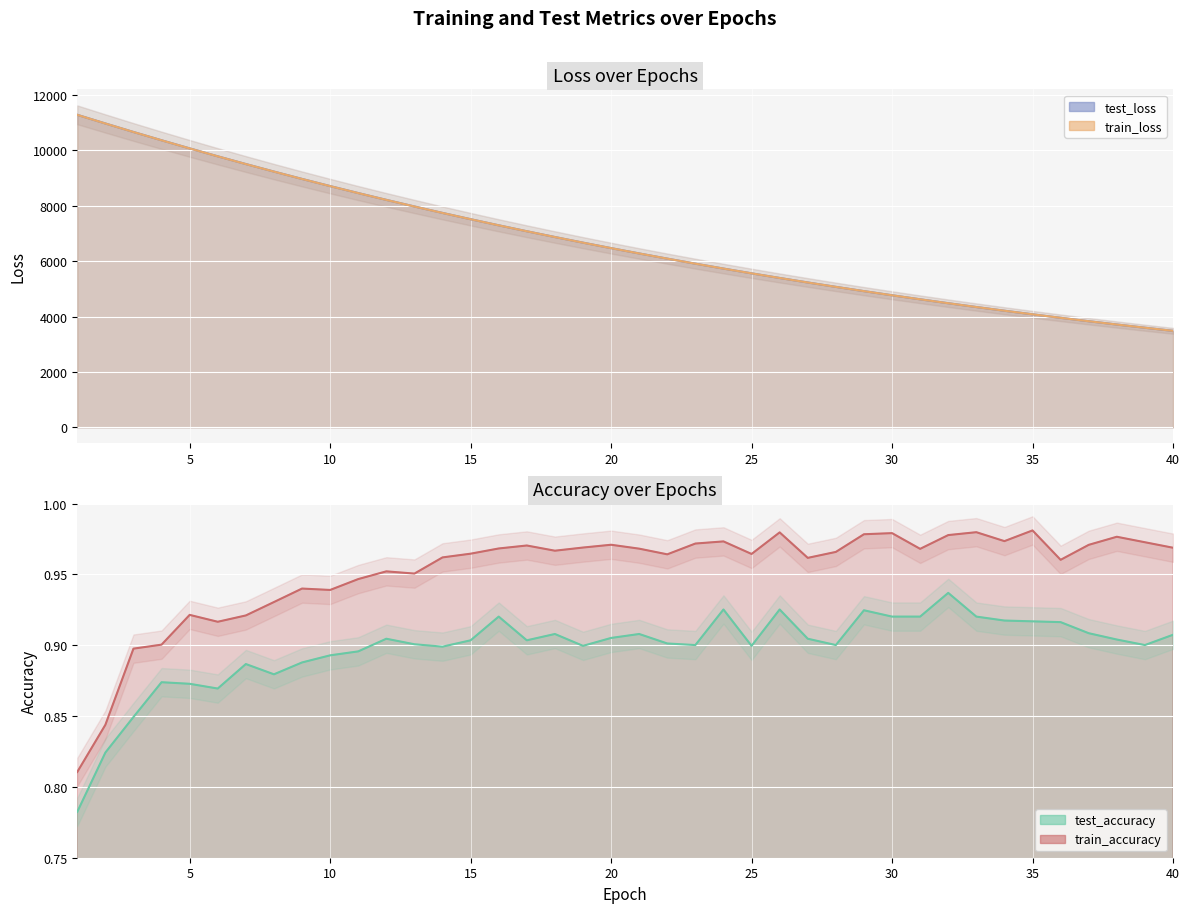

How many interior local peaks does the train_accuracy series have?

11